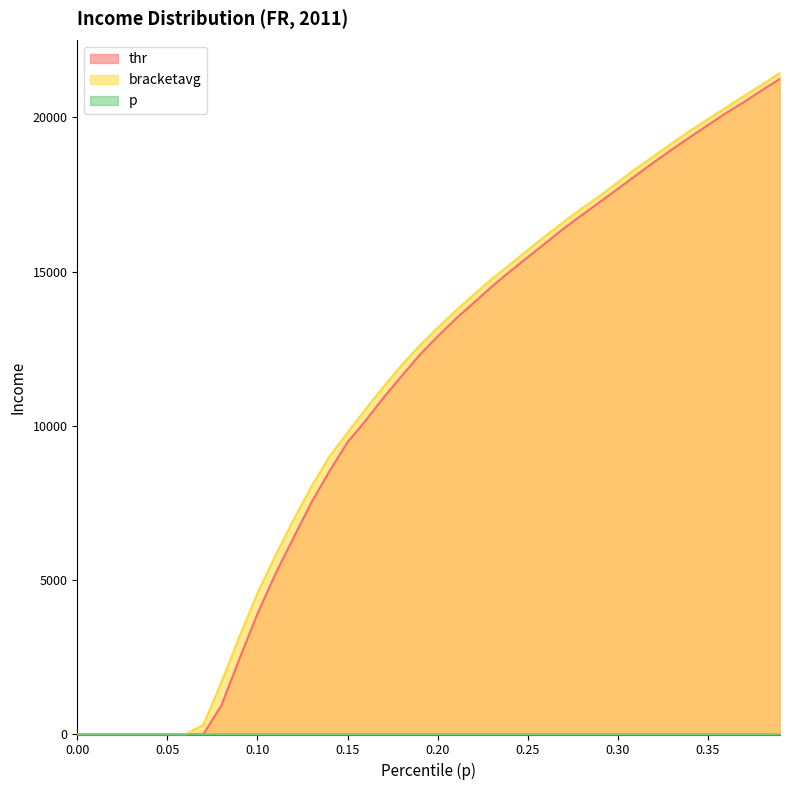

True or false: p and thr cross at least once.

False